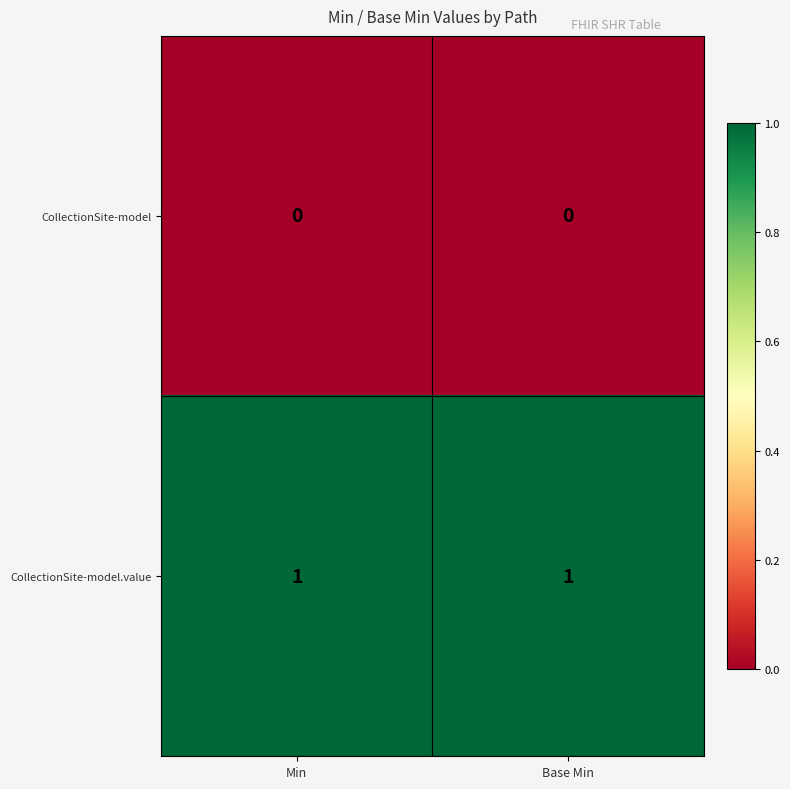

How many categories are shown in the chart?

2